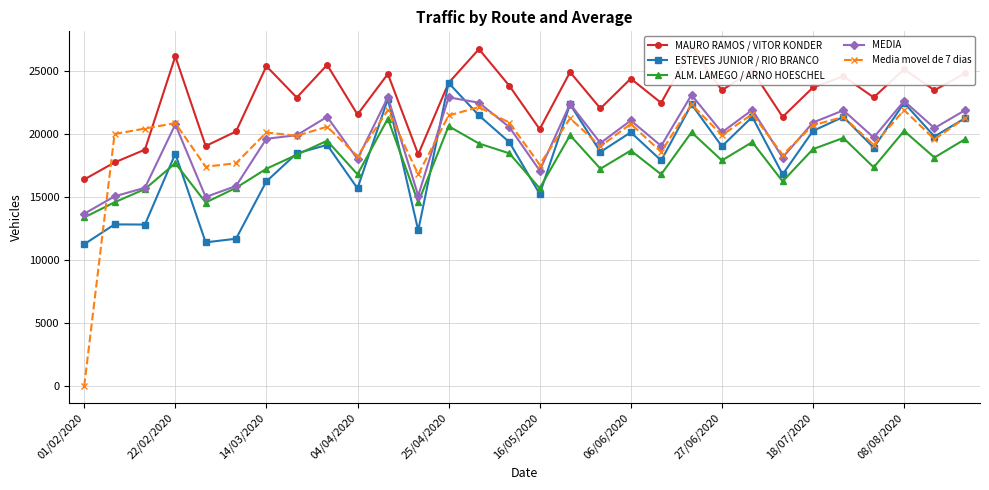

At which label does MEDIA reach its minimum?

01/02/2020